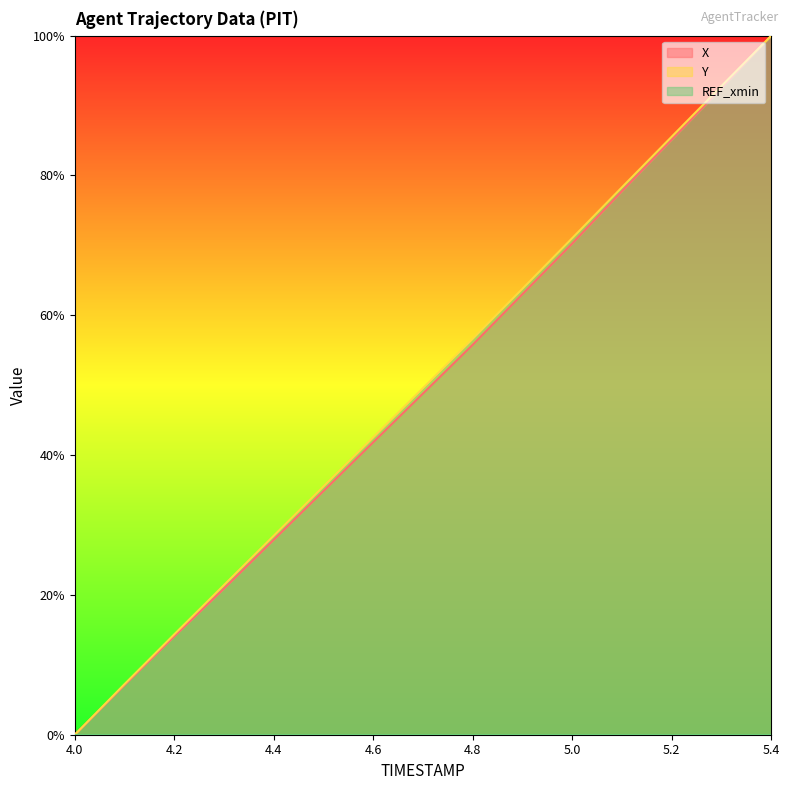

True or false: X and Y intersect in this chart.

False